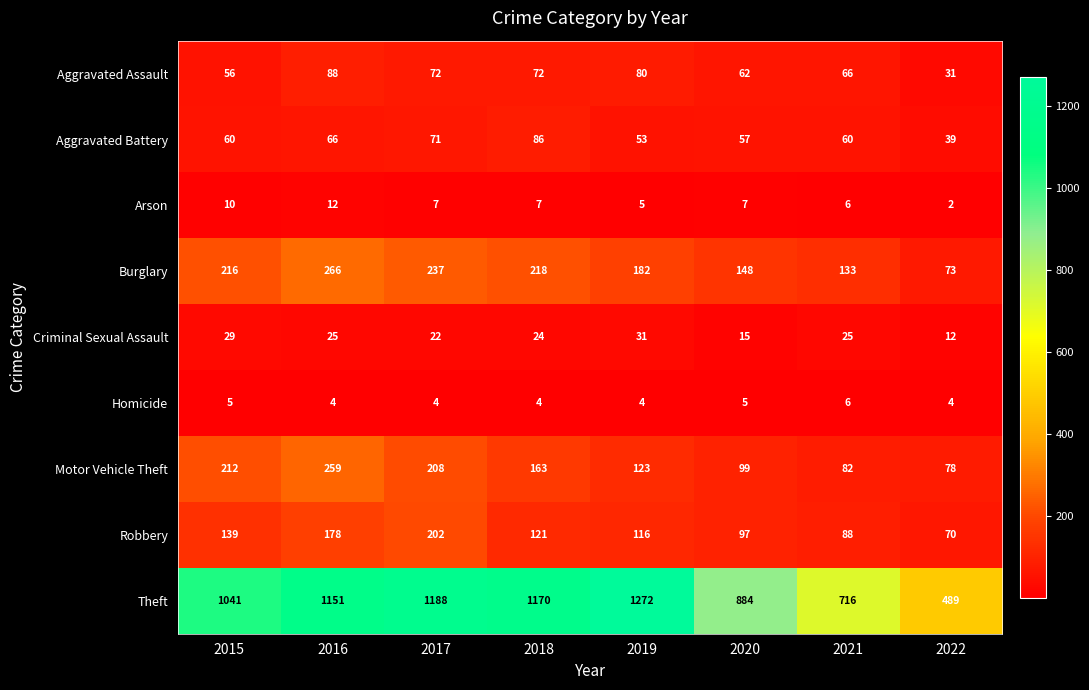

Which category has the lowest value in the Arson series?

2022